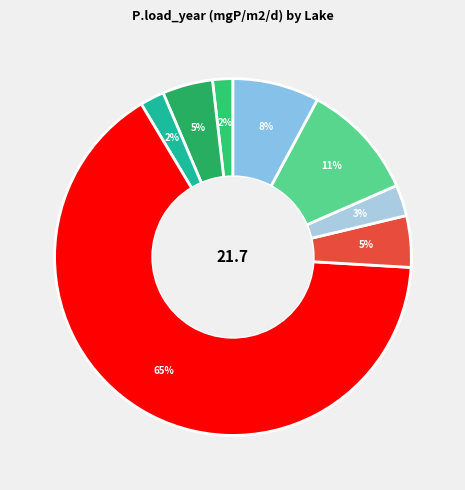

How many slices are in this pie chart?

8